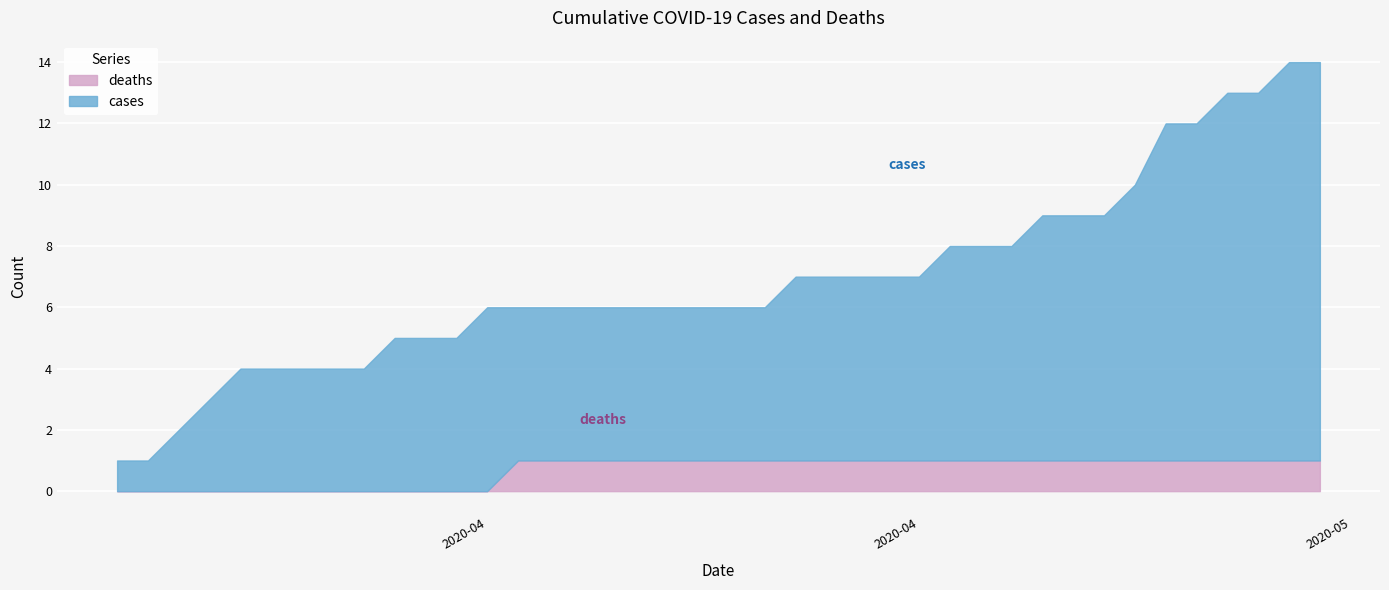

How many lines are shown in the chart?

2